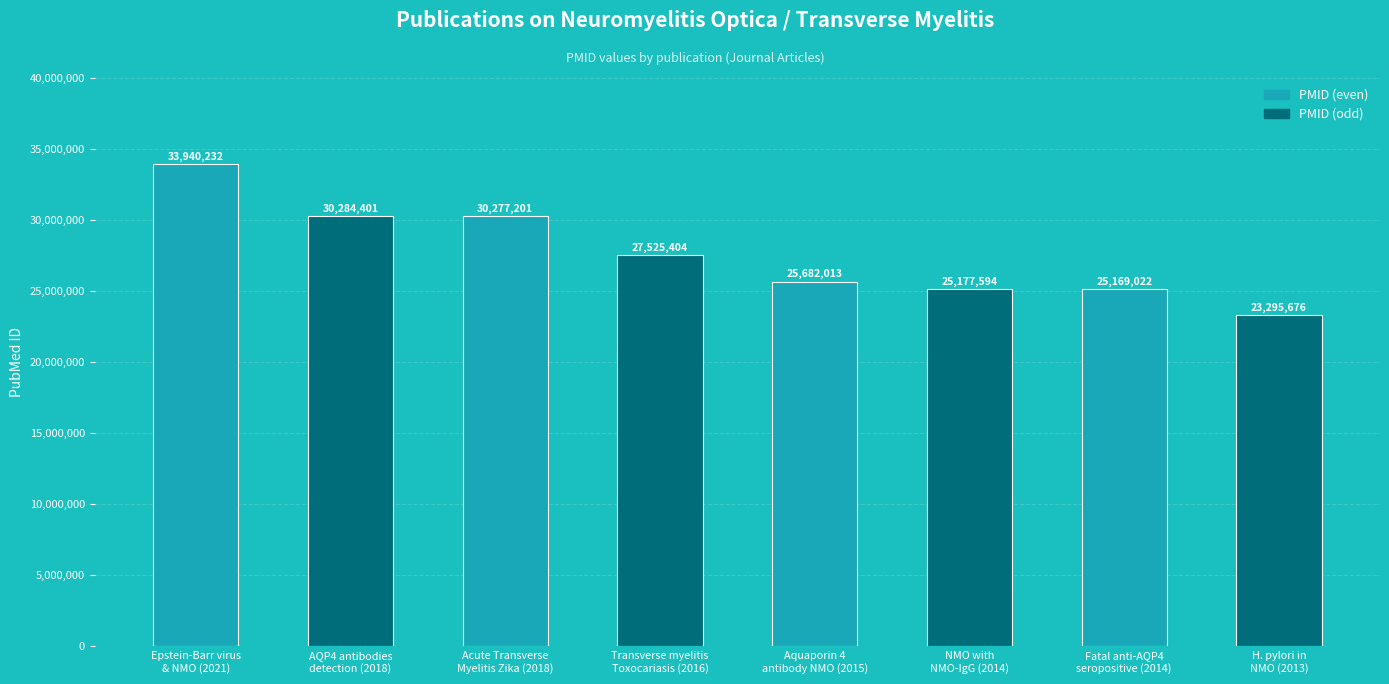

Reading left to right, list all the values displayed in this chart.

Epstein-Barr virus
& NMO (2021)=33940232	AQP4 antibodies
detection (2018)=30284401	Acute Transverse
Myelitis Zika (2018)=30277201	Transverse myelitis
Toxocariasis (2016)=27525404	Aquaporin 4
antibody NMO (2015)=25682013	NMO with
NMO-IgG (2014)=25177594	Fatal anti-AQP4
seropositive (2014)=25169022	H. pylori in
NMO (2013)=23295676